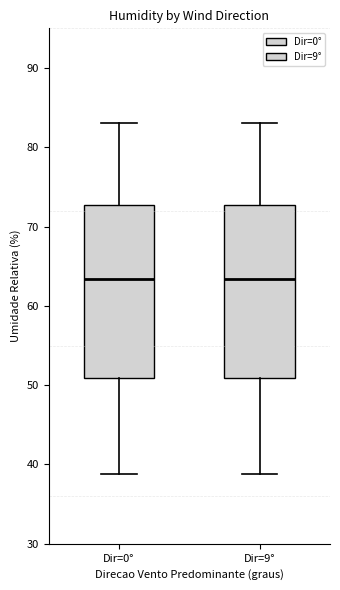

Reading left to right, transcribe this box plot: for each box, give where its median line is, the range the box spans, and where its two whiskers end, as read against the y-axis. The values are not printed on the chart, so give them approximately, as read against the axis.

Dir=0°: median 63, box 51 to 73, whiskers 39 to 83
Dir=9°: median 63, box 51 to 73, whiskers 39 to 83